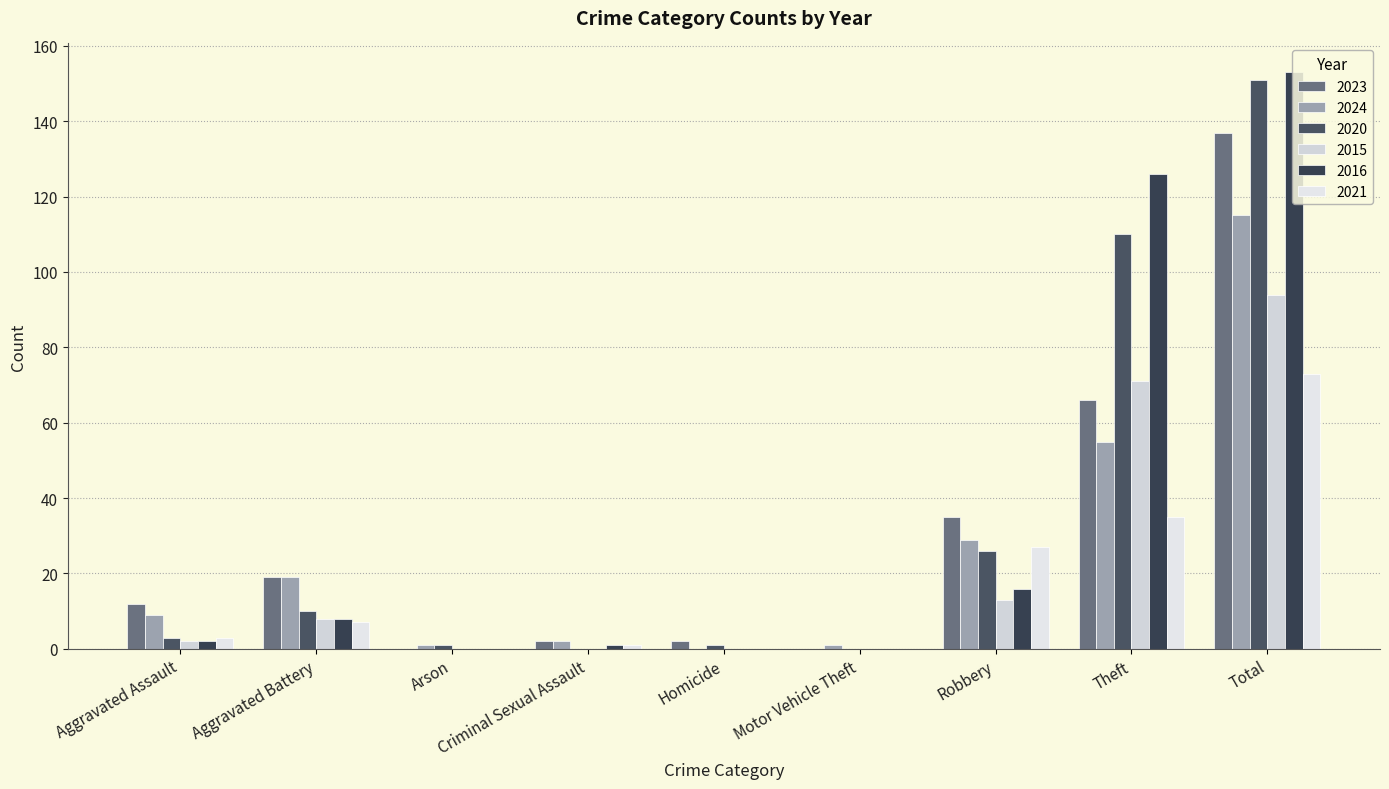

Reading left to right, transcribe all the data shown in this chart.

2023: Aggravated Assault=12	Aggravated Battery=19	Arson=0	Criminal Sexual Assault=2	Homicide=2	Motor Vehicle Theft=0	Robbery=35	Theft=66	Total=137
2024: Aggravated Assault=9	Aggravated Battery=19	Arson=1	Criminal Sexual Assault=2	Homicide=0	Motor Vehicle Theft=1	Robbery=29	Theft=55	Total=115
2020: Aggravated Assault=3	Aggravated Battery=10	Arson=1	Criminal Sexual Assault=0	Homicide=1	Motor Vehicle Theft=0	Robbery=26	Theft=110	Total=151
2015: Aggravated Assault=2	Aggravated Battery=8	Arson=0	Criminal Sexual Assault=0	Homicide=0	Motor Vehicle Theft=0	Robbery=13	Theft=71	Total=94
2016: Aggravated Assault=2	Aggravated Battery=8	Arson=0	Criminal Sexual Assault=1	Homicide=0	Motor Vehicle Theft=0	Robbery=16	Theft=126	Total=153
2021: Aggravated Assault=3	Aggravated Battery=7	Arson=0	Criminal Sexual Assault=1	Homicide=0	Motor Vehicle Theft=0	Robbery=27	Theft=35	Total=73